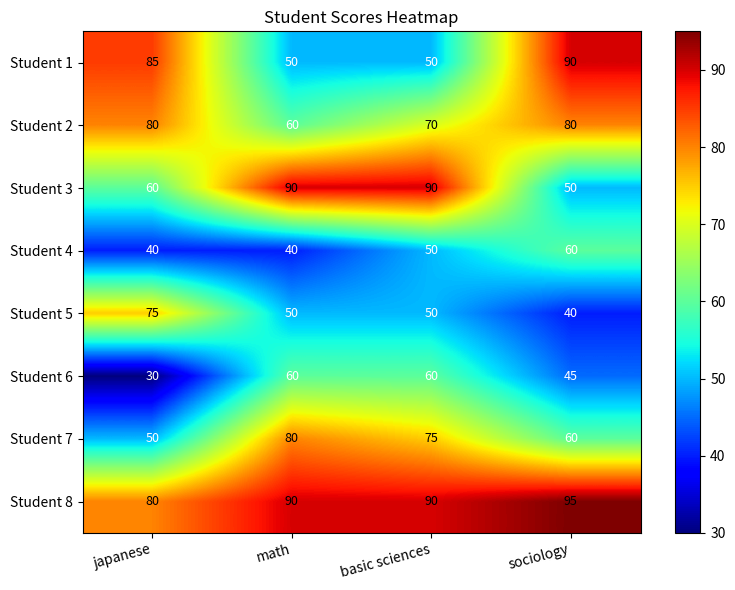

What is the approximate value of Student 5 at japanese, to the nearest 10?

80